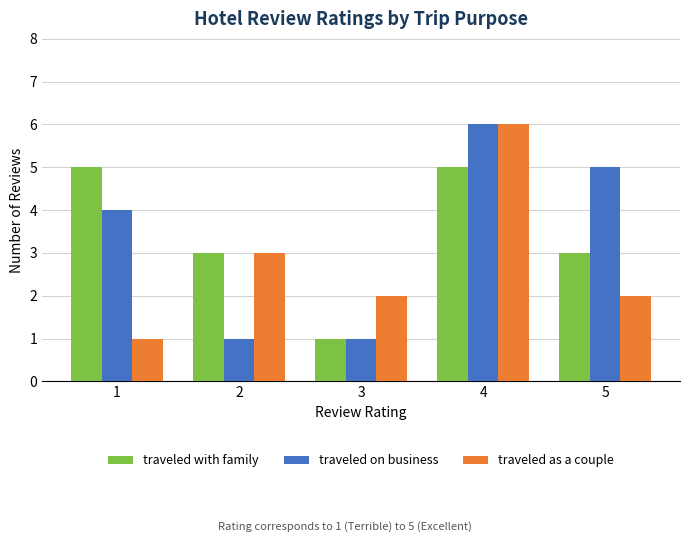

What is the total value across all series at 5?

10